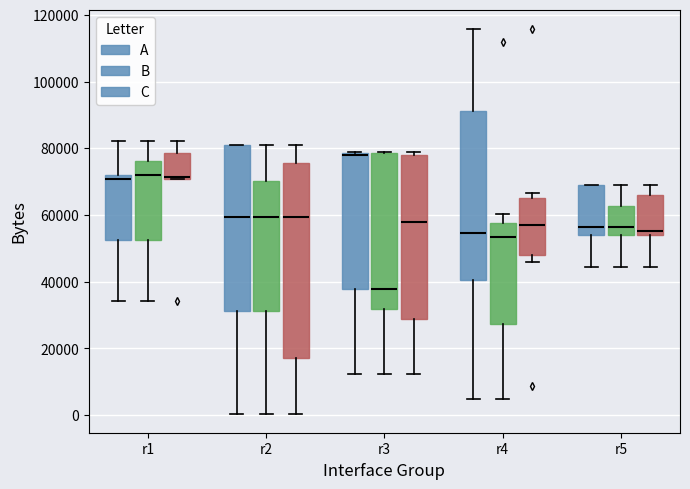

Where is the upper edge of the box for r5 (A) on the y-axis? The values are not printed on the chart, so give them approximately, as read against the axis.

70000